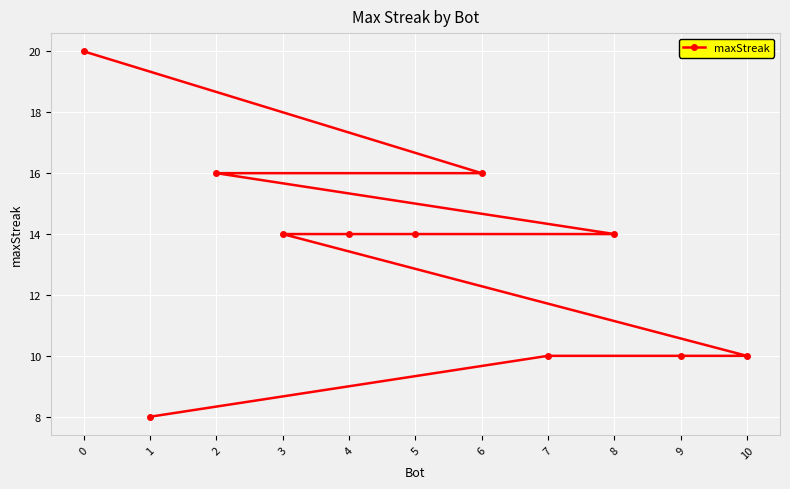

List the labels in order of value, smallest first.

1, 10, 9, 7, 8, 5, 4, 3, 6, 2, 0